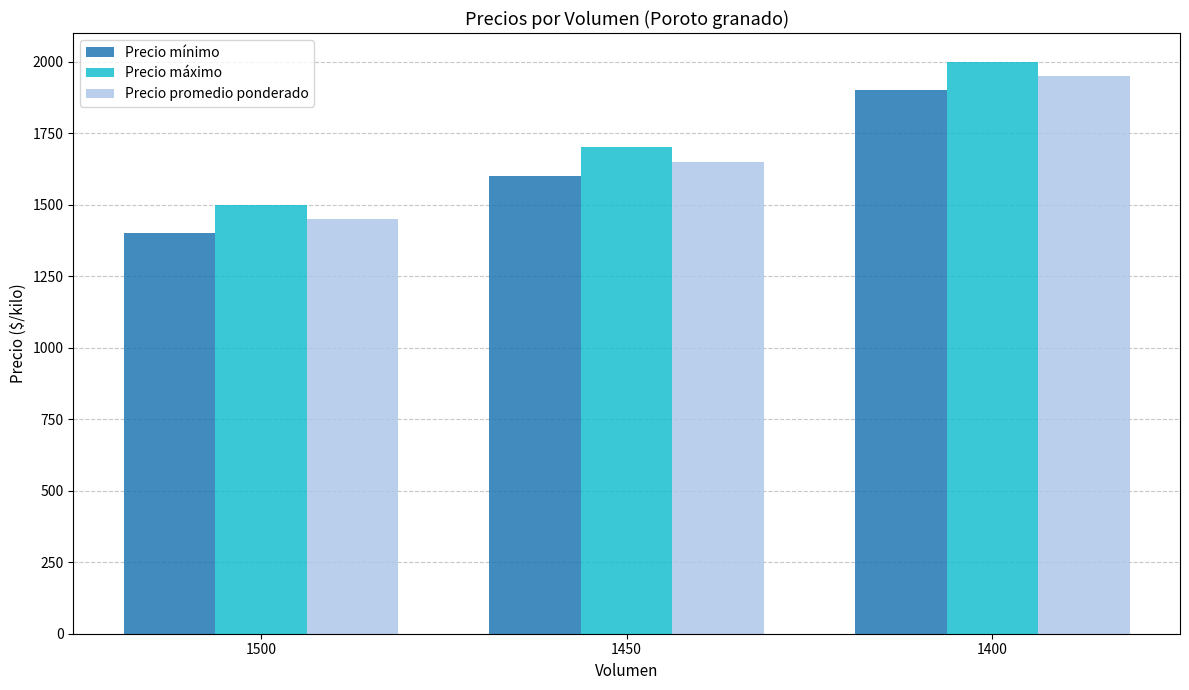

True or false: Precio promedio ponderado has a value of 1950 at 1400.

True